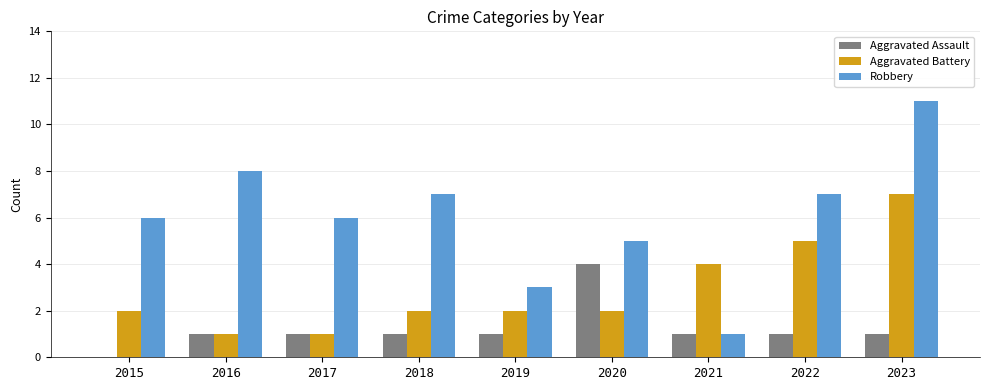

How many categories are shown in the chart?

9